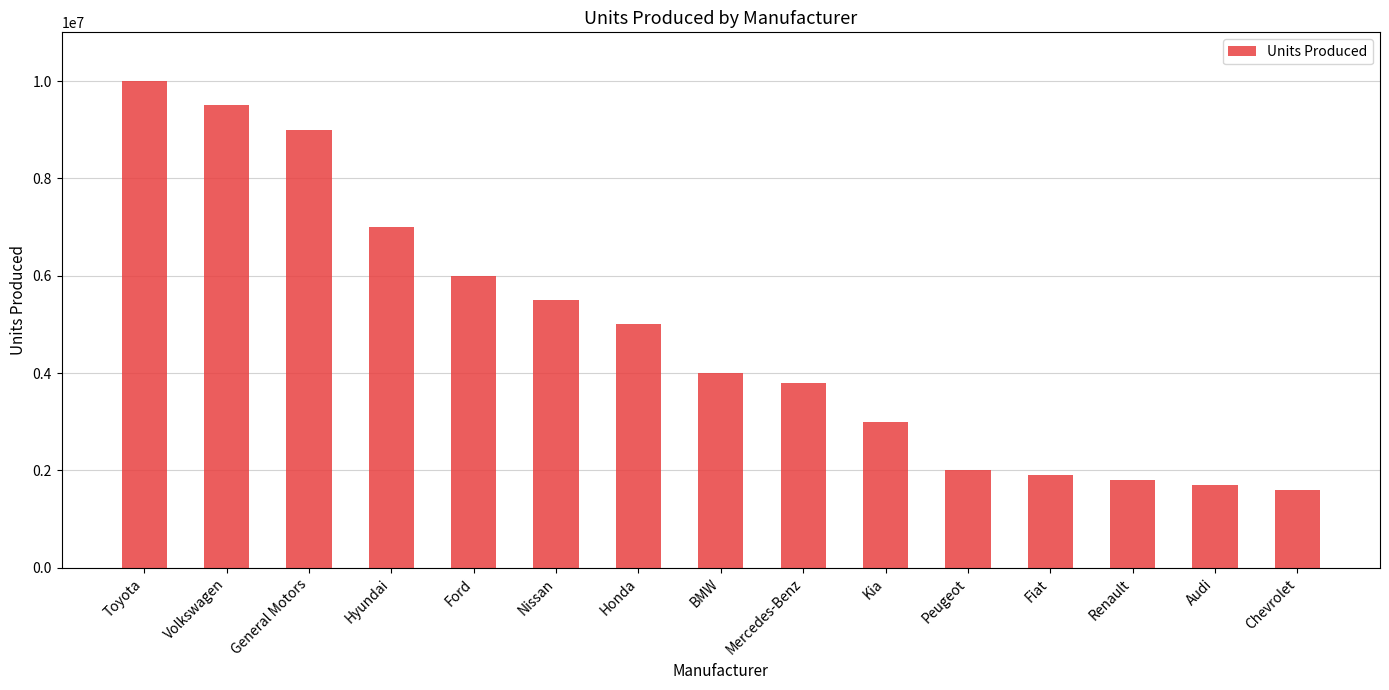

Rank the categories by value from lowest to highest.

Chevrolet, Audi, Renault, Fiat, Peugeot, Kia, Mercedes-Benz, BMW, Honda, Nissan, Ford, Hyundai, General Motors, Volkswagen, Toyota